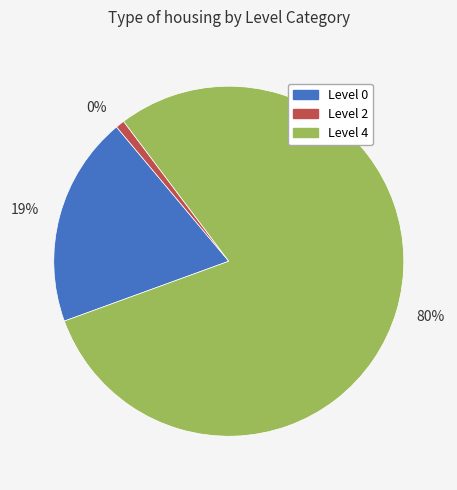

Between 4 and 4, which is larger?

4